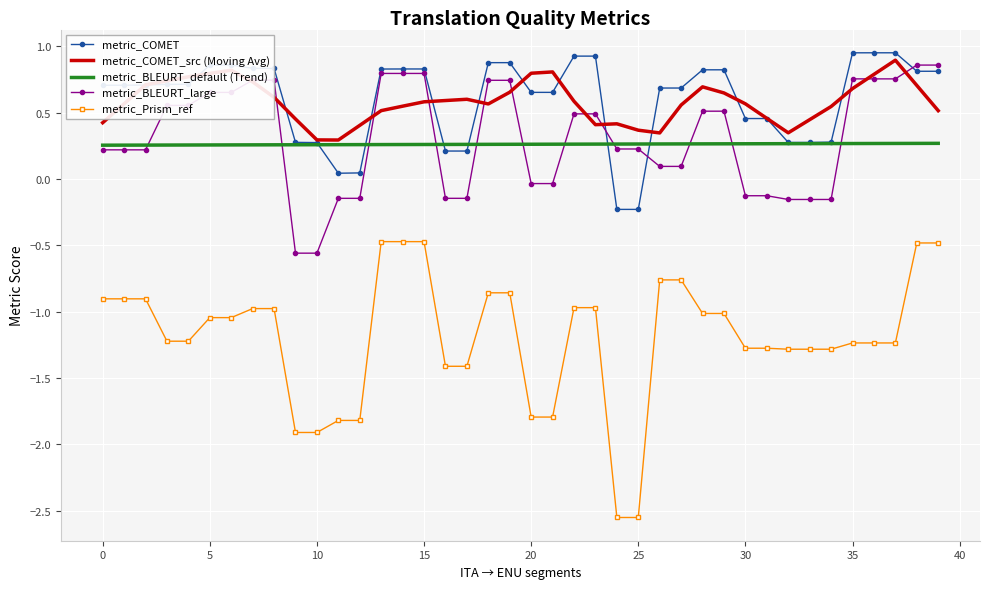

True or false: metric_Prism_ref and metric_BLEURT_large intersect in this chart.

False